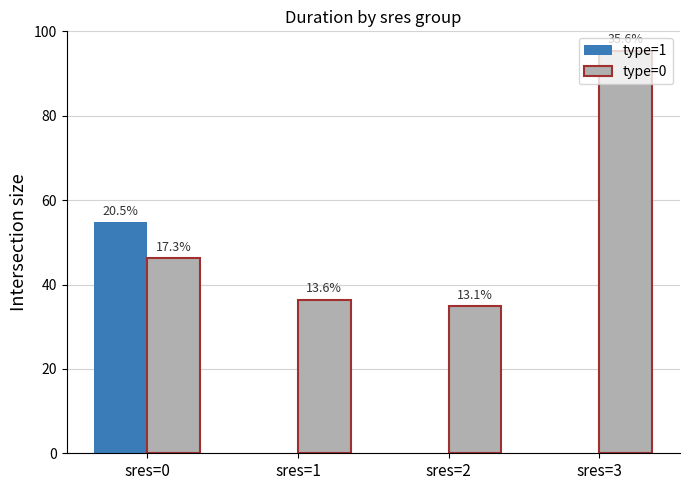

What is the spread (max minus min) of values at sres=2?

35.0